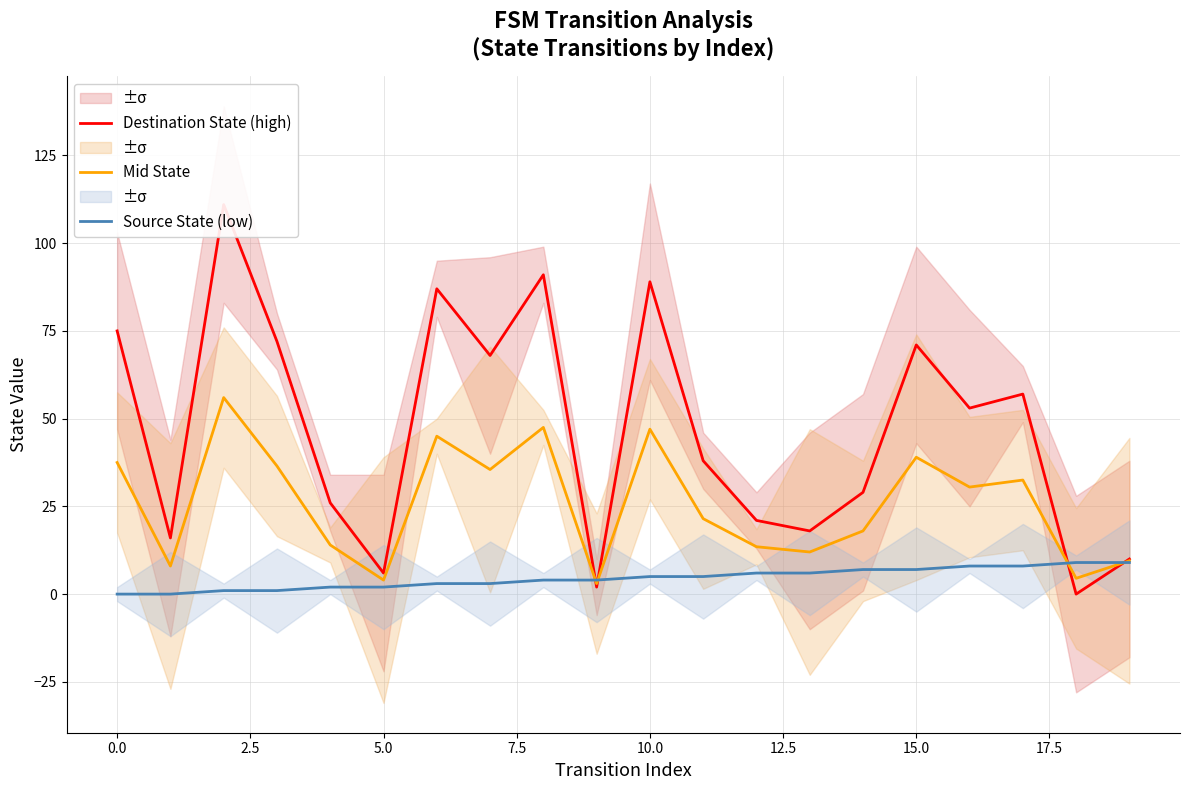

Reading right to left, what are all the values shown in this chart?

Destination State (high): 10.0	0.0	57.0	53.0	71.0	29.0	18.0	21.0	38.0	89.0	2.0	91.0	68.0	87.0	6.0	26.0	72.0	111.0	16.0	75.0
Mid State: 9.5	4.5	32.5	30.5	39.0	18.0	12.0	13.5	21.5	47.0	3.0	47.5	35.5	45.0	4.0	14.0	36.5	56.0	8.0	37.5
Source State (low): 9.0	9.0	8.0	8.0	7.0	7.0	6.0	6.0	5.0	5.0	4.0	4.0	3.0	3.0	2.0	2.0	1.0	1.0	0.0	0.0